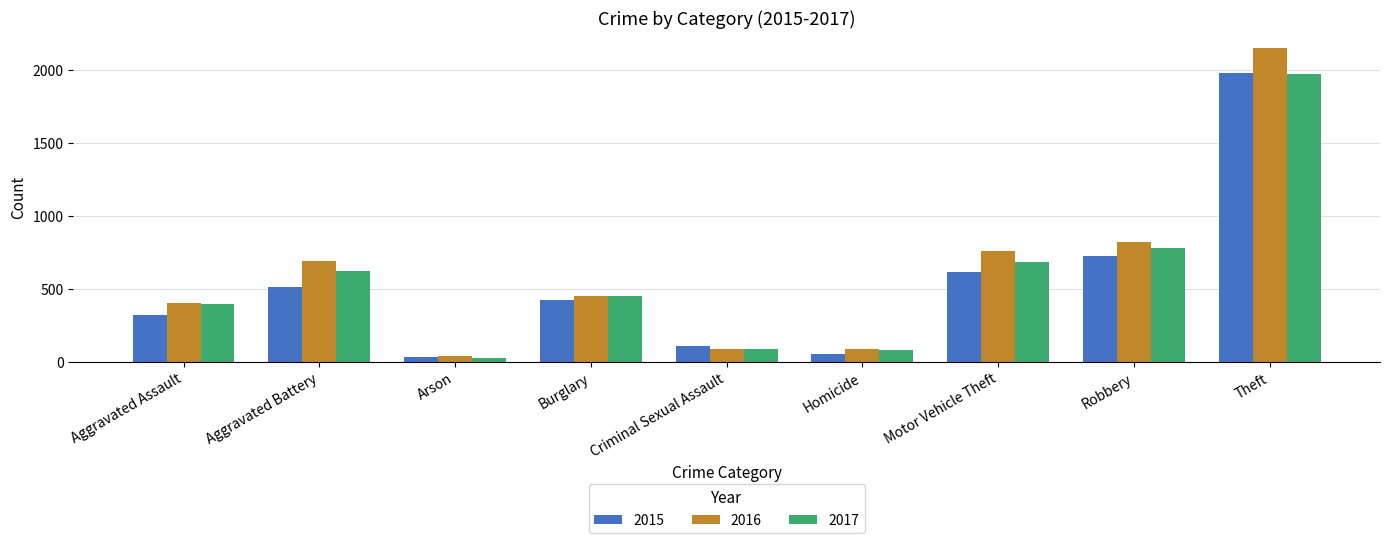

Which series has the largest range (max minus min)?

2016